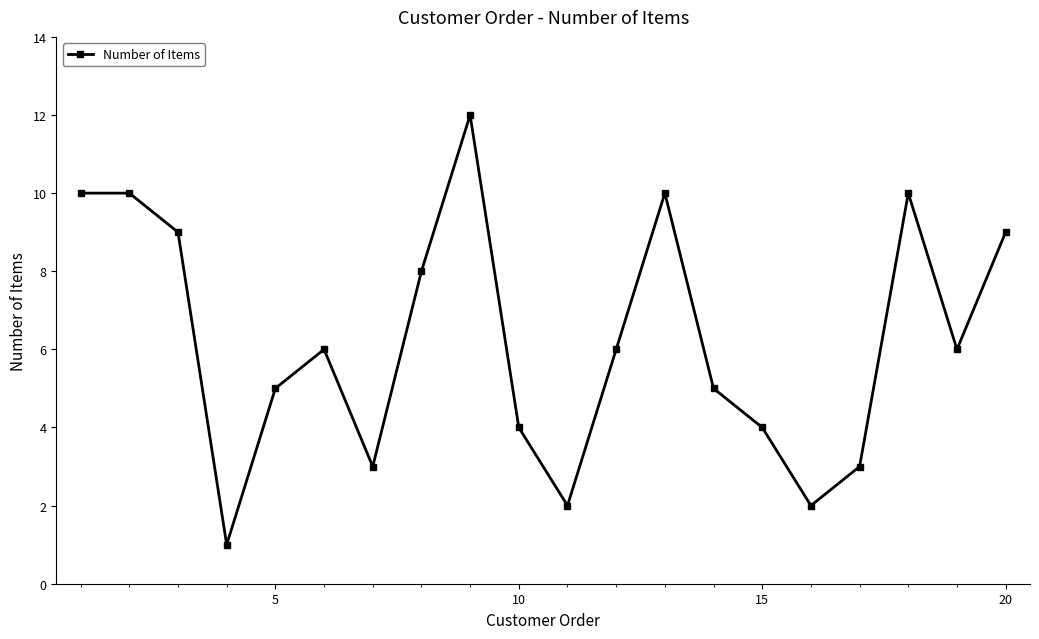

What is the greatest value displayed?

12